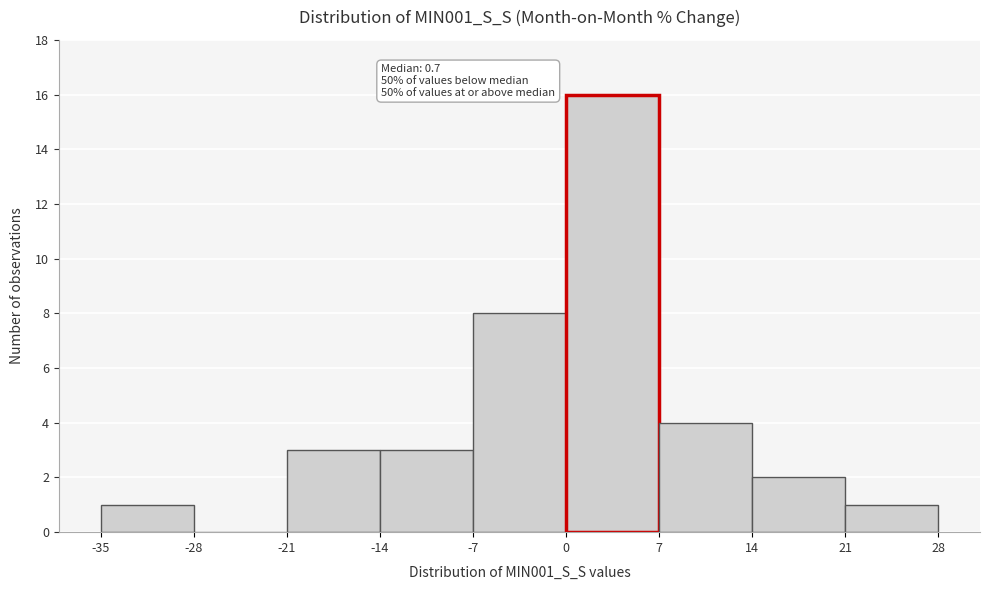

Over which range of the x-axis is the bar tallest?

0 to 7